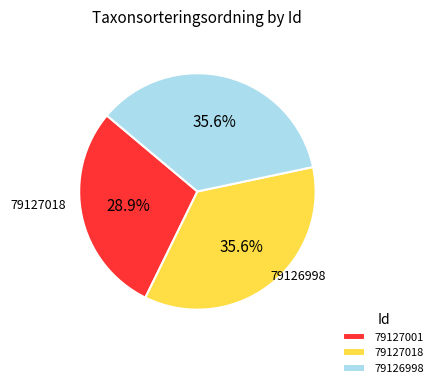

Is the sum of 79126998 and 79127018 greater than half?

Yes